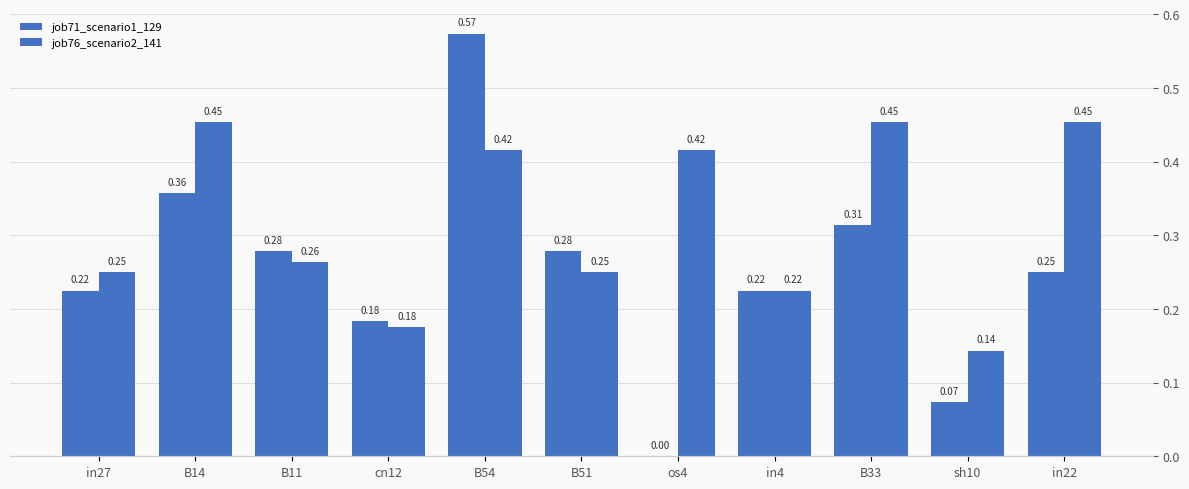

What is the label of the 4th bar from the left?

cn12